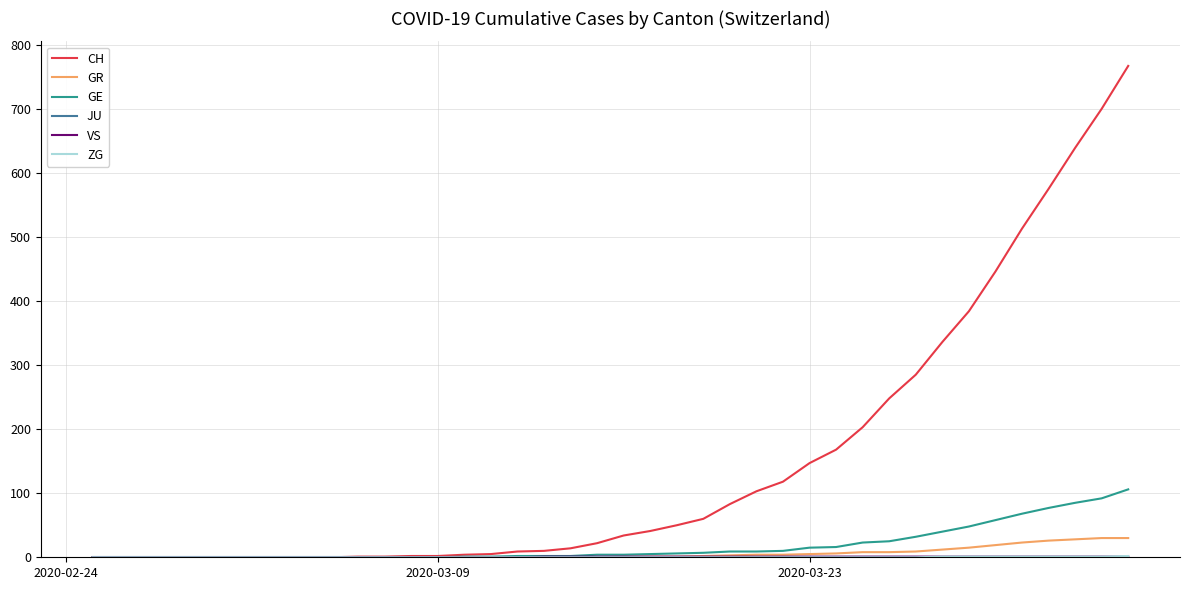

Which series has the widest spread of values?

CH